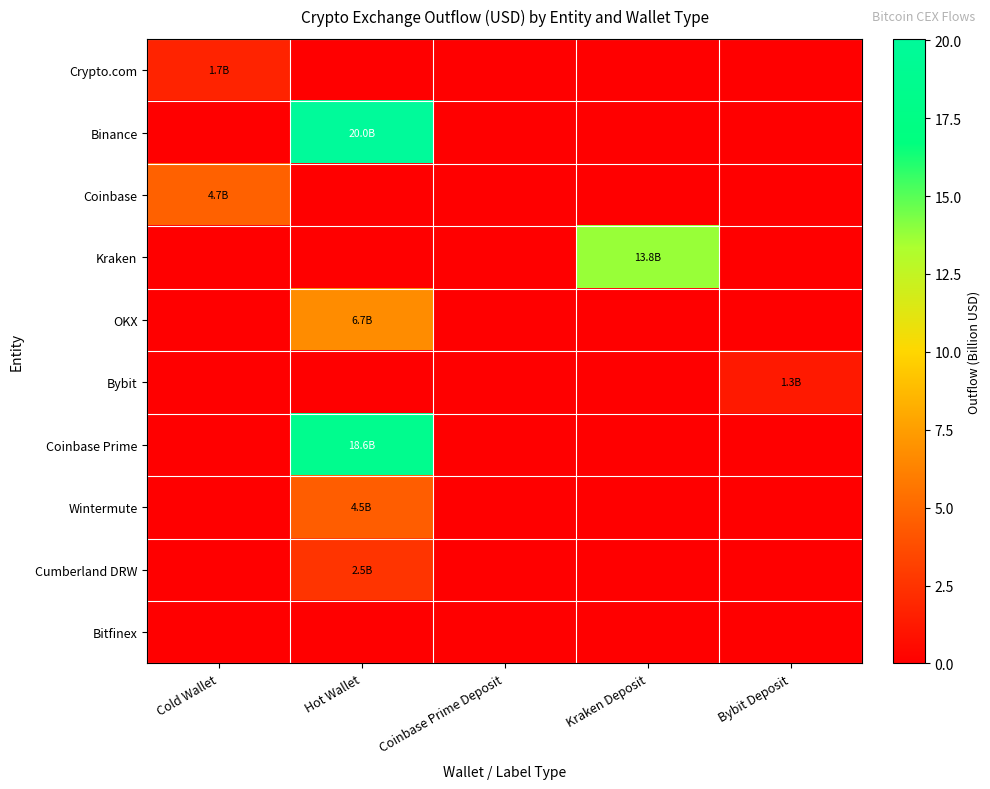

What is the total value across all series at Hot Wallet?

52.4